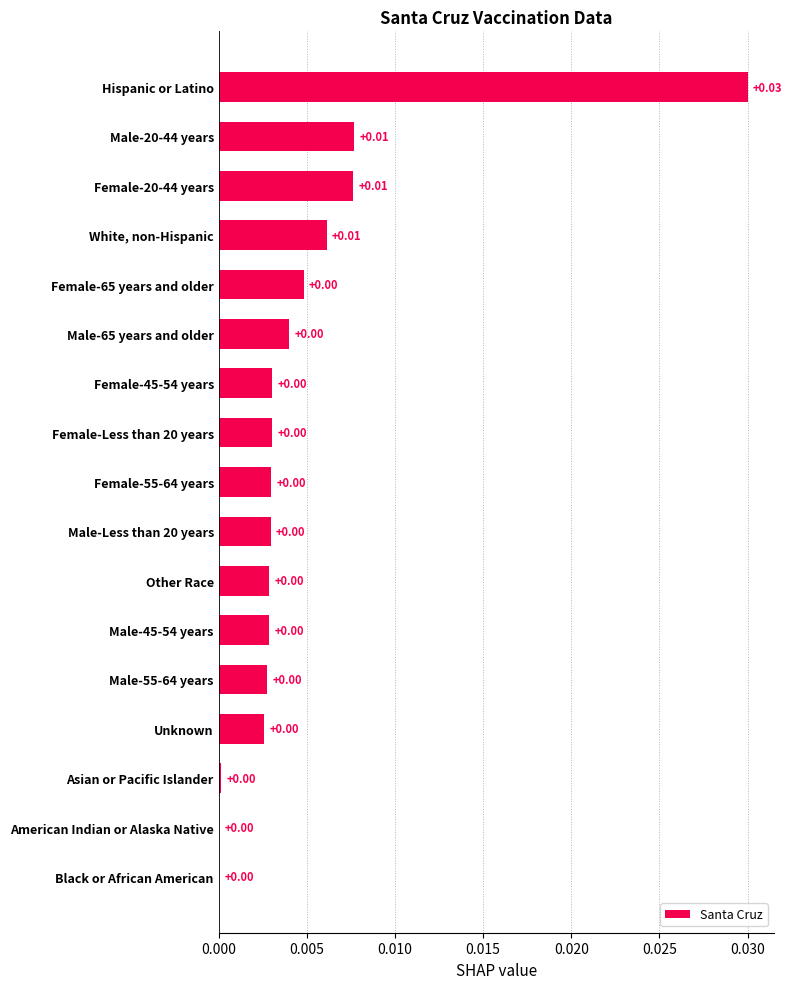

Which has a higher value, Female-20-44 years or Female-55-64 years?

Female-20-44 years